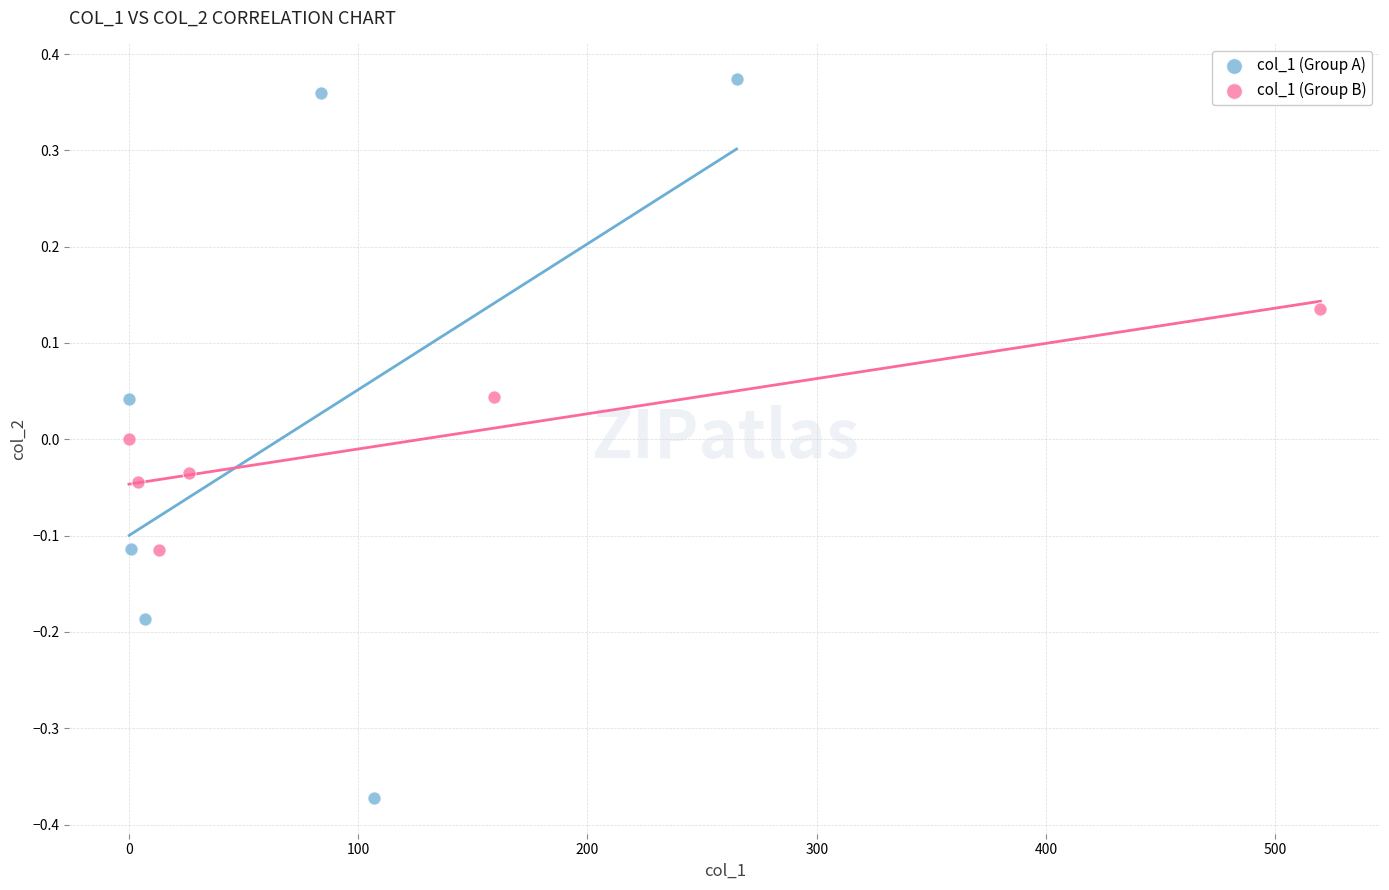

Which series reaches the maximum Y coordinate?

col_1 (Group A)